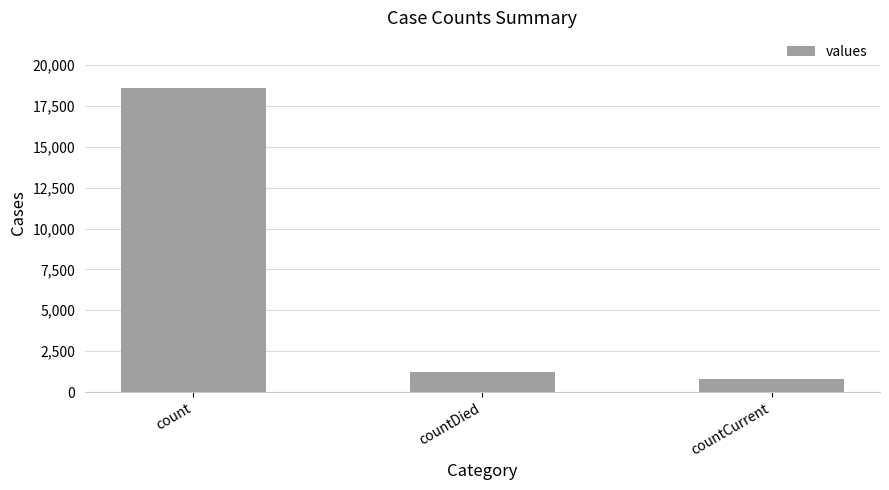

What is the value of the 2nd bar from the left?

1250